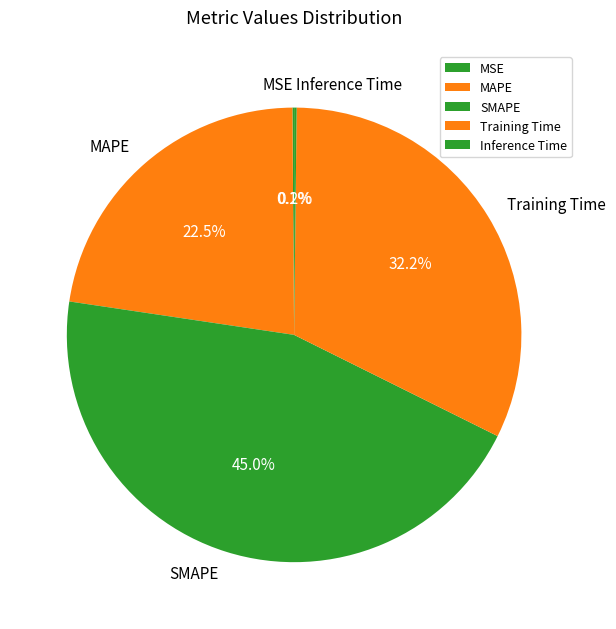

What percentage is the Training Time slice, to the nearest percent?

32%